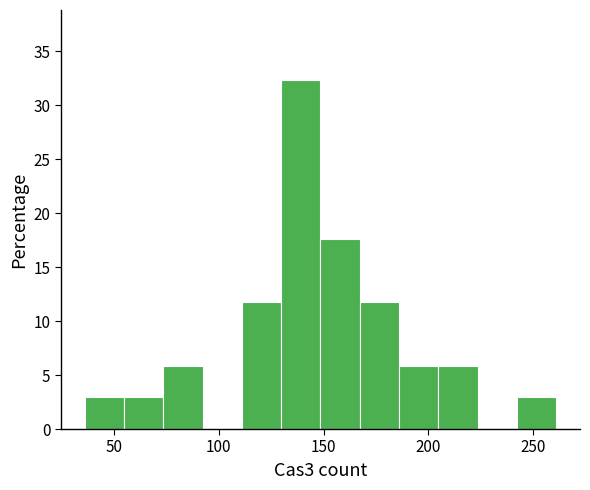

Around what value on the x-axis is the tallest bar? Give the approximate position of its centre, as read against the axis.

140